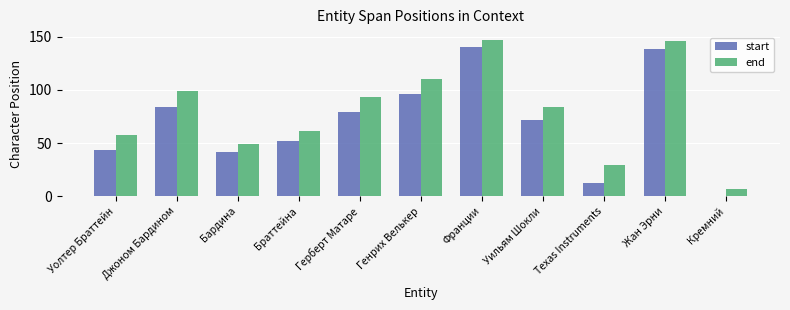

Are the bars grouped side by side (vs. stacked)?

Yes